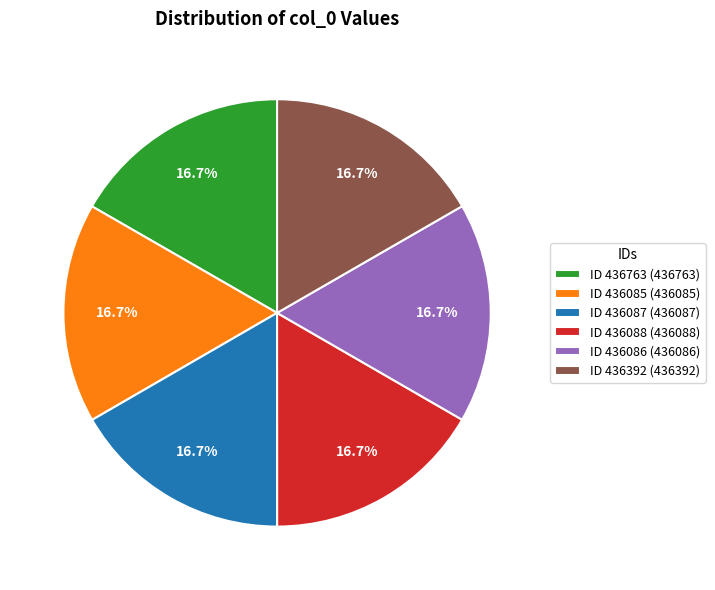

Do ID 436086 (436086) and ID 436087 (436087) together represent more than half of the pie?

No